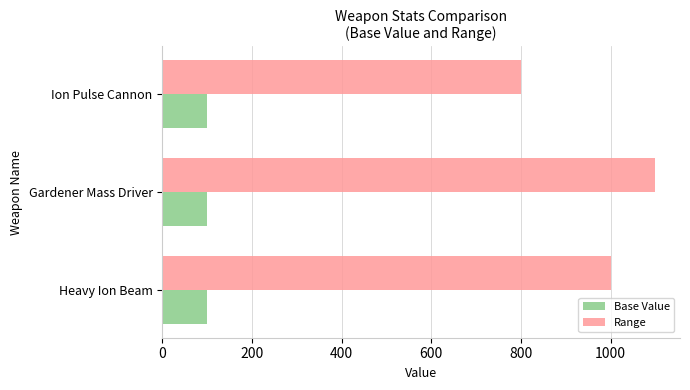

Is it true that Range equals 283 at Gardener Mass Driver?

False